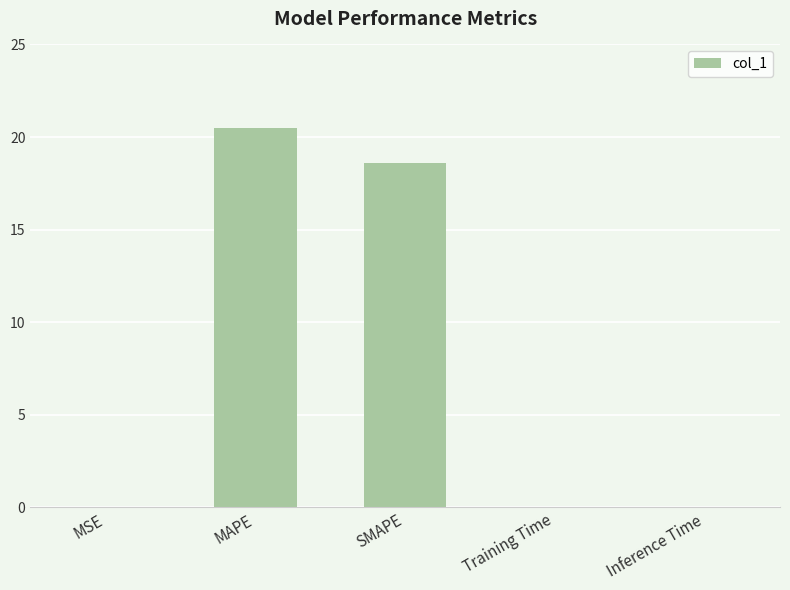

Where is the data nearest to the value 10?

SMAPE